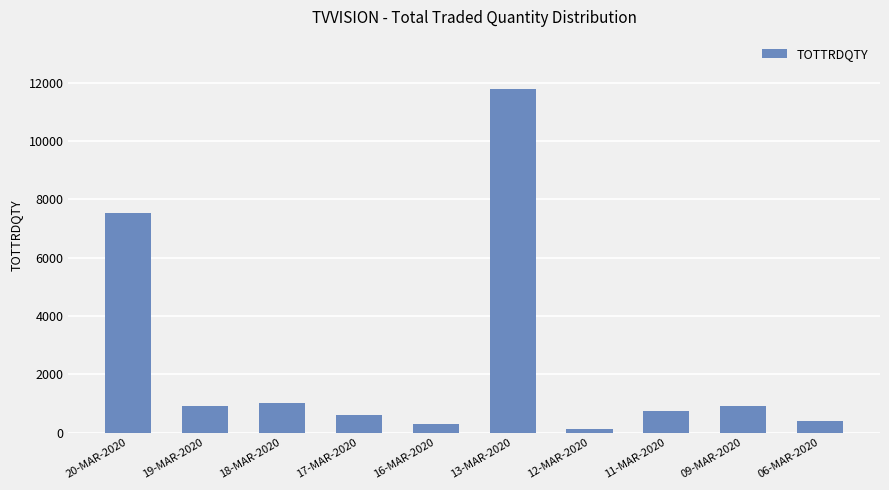

How many data points are less than 900?

5